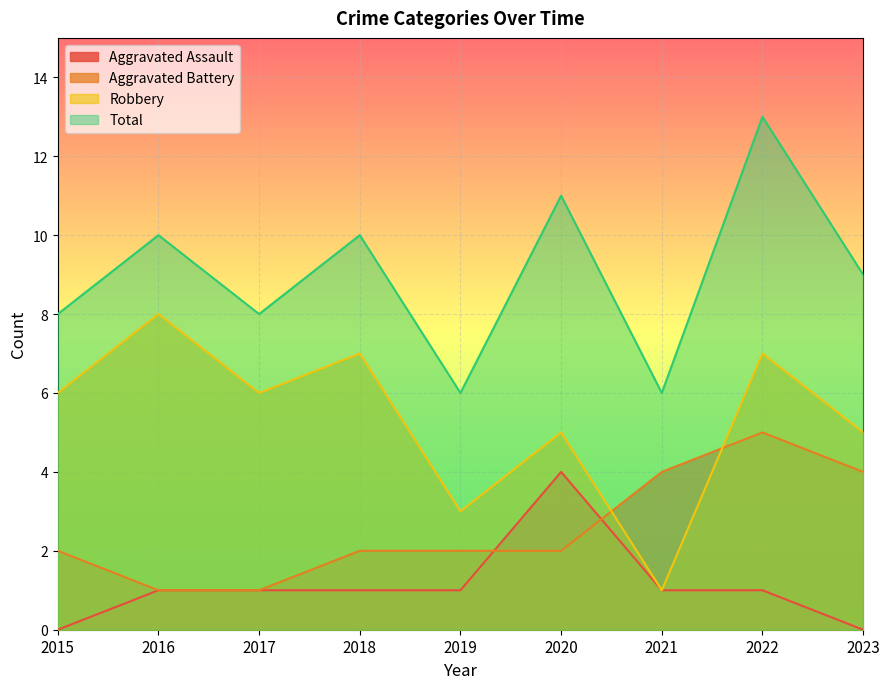

Is it true that Robbery equals 1 at 2021?

True